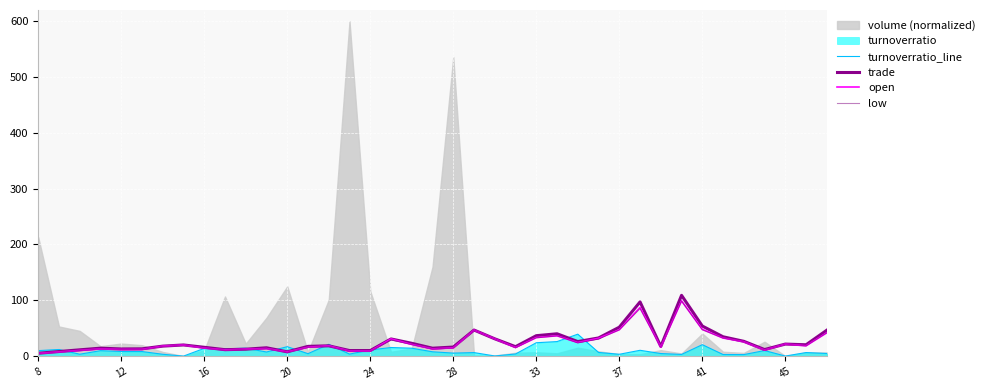

How many lines are shown in the chart?

4